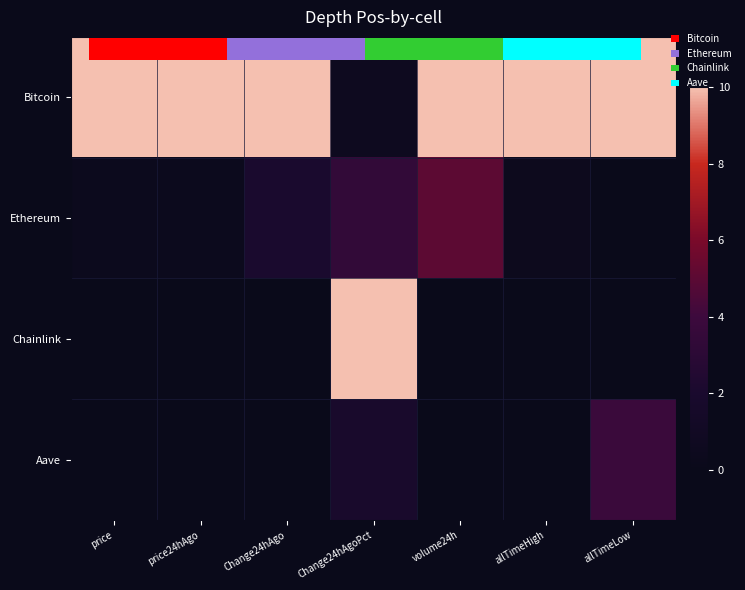

The Bitcoin series shows 7.0 at price24hAgo. True or false?

False